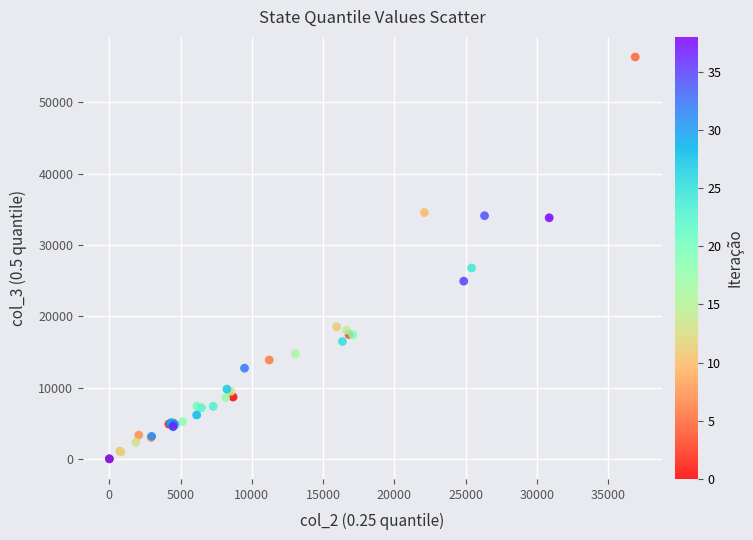

What Y value in the scatter plot is closest to 28175?

26768